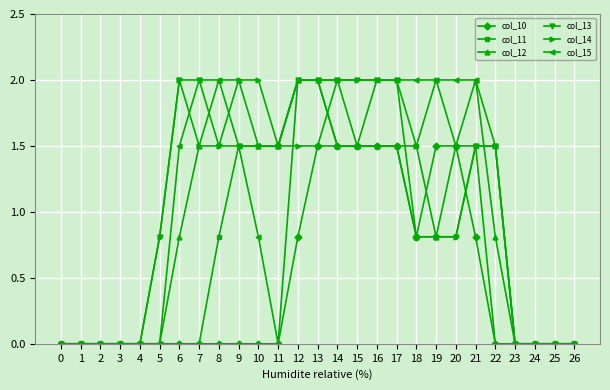

What is the highest value of the col_10 series?

1.5